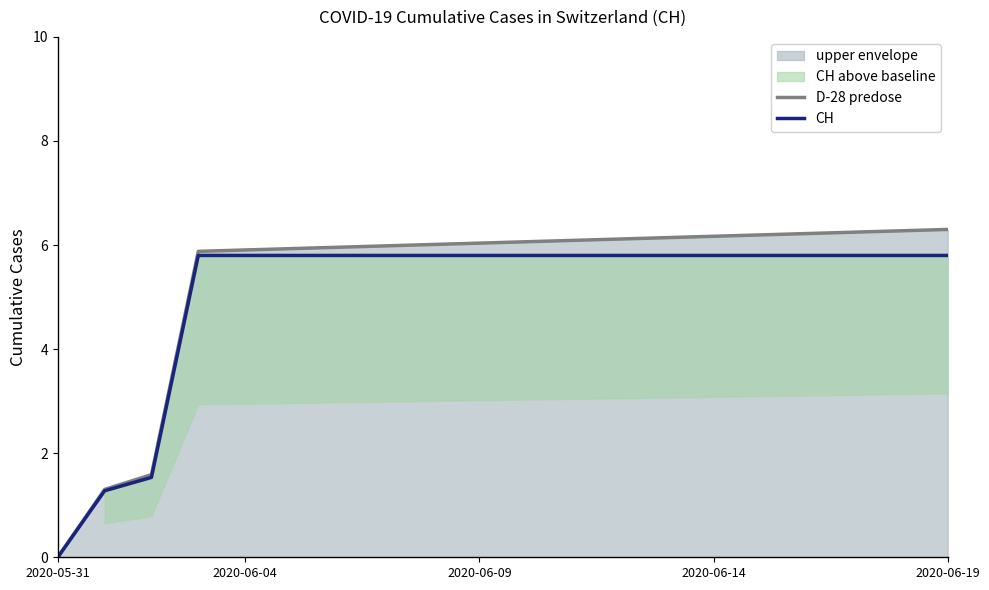

What is the average value of the CH series?

5.1